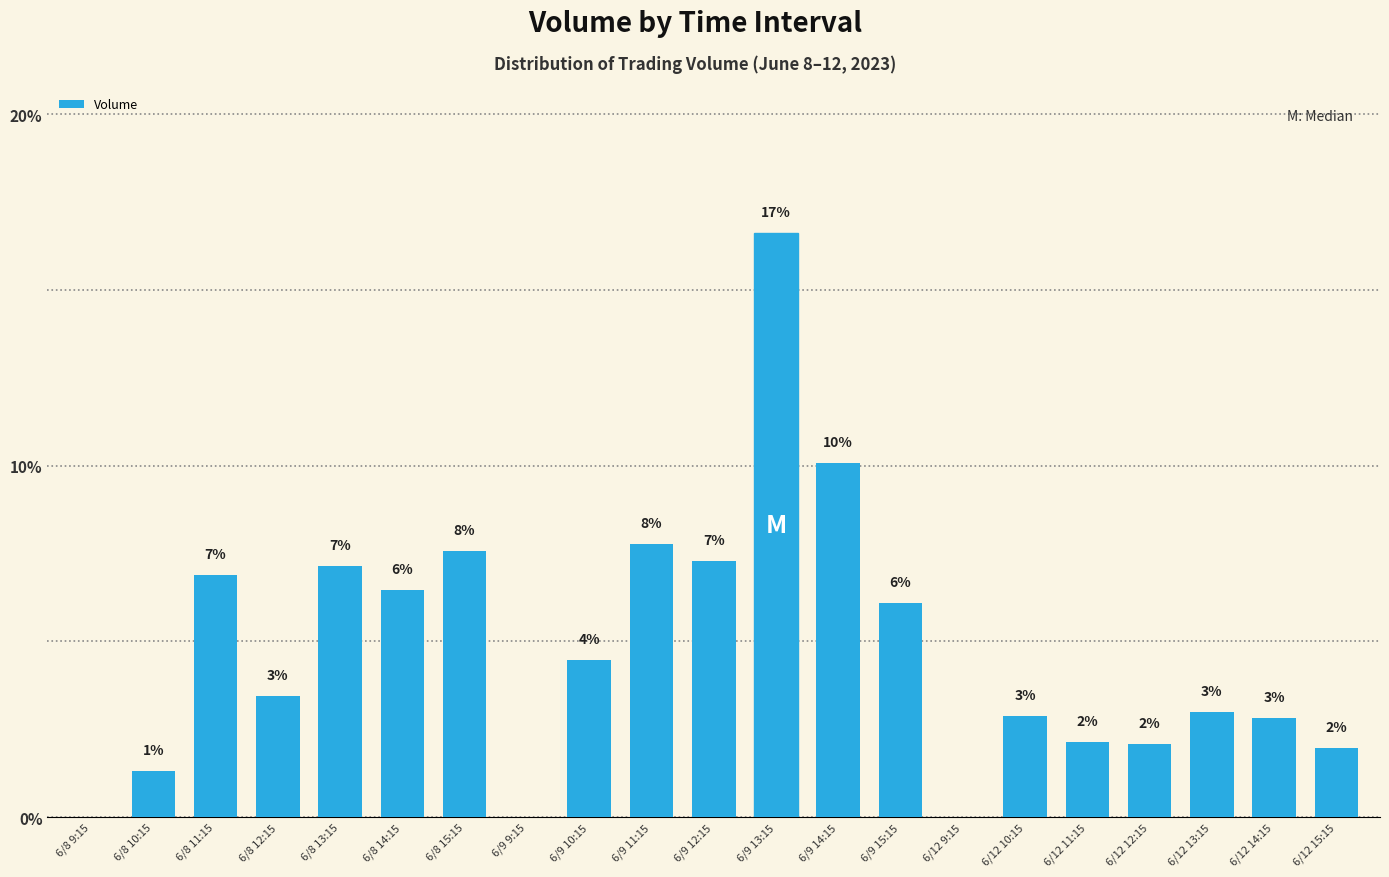

Which has a higher value, 6/9 12:15 or 6/12 12:15?

6/9 12:15